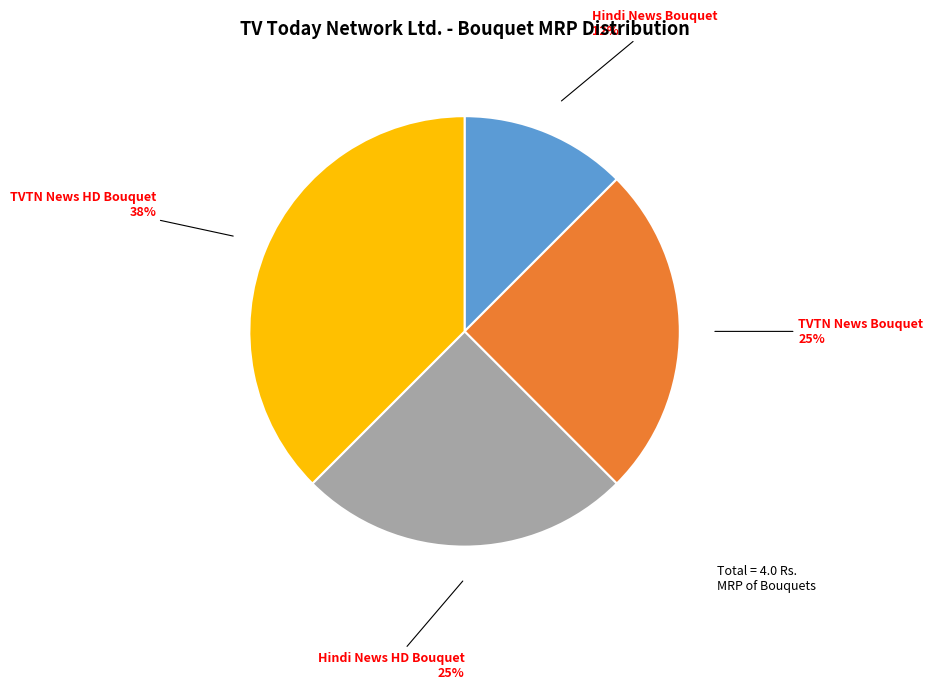

What percentage is the Hindi News HD Bouquet slice, to the nearest percent?

25%